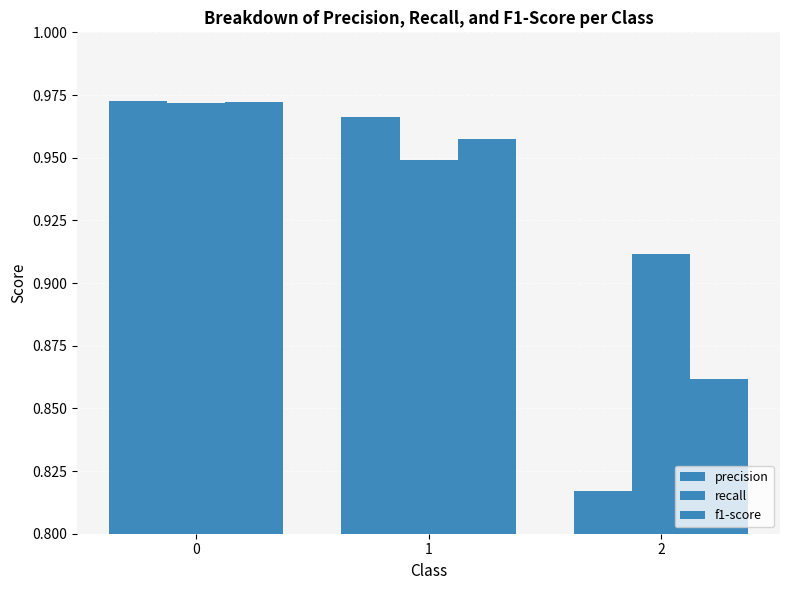

How many bars are there in each group?

3